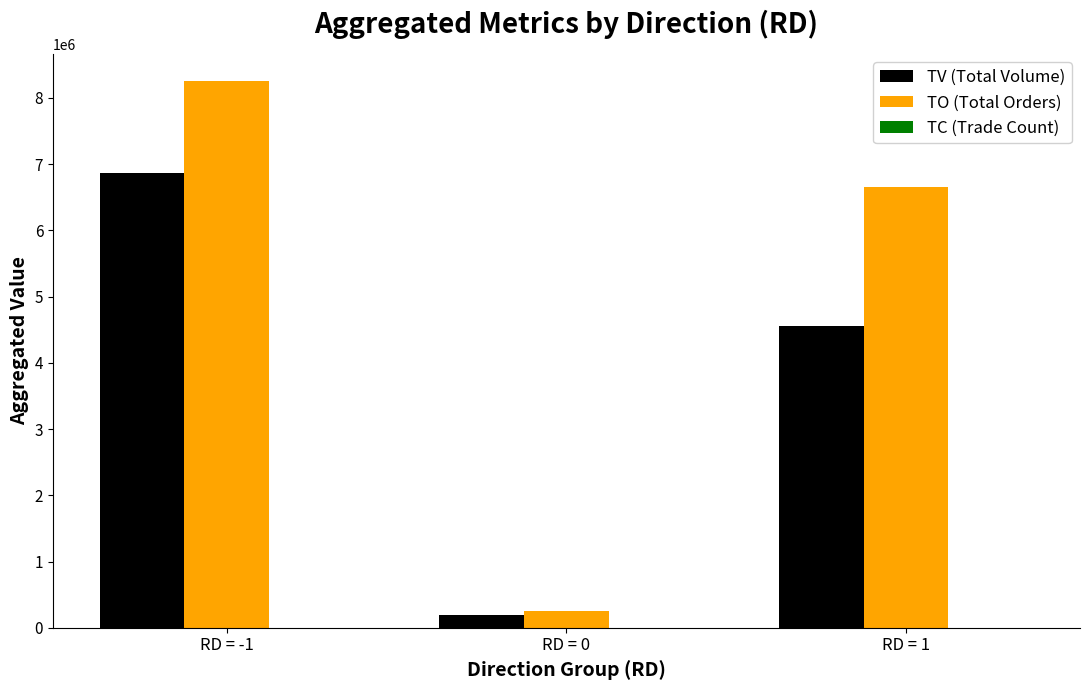

What is the maximum value shown in the chart?

8247740